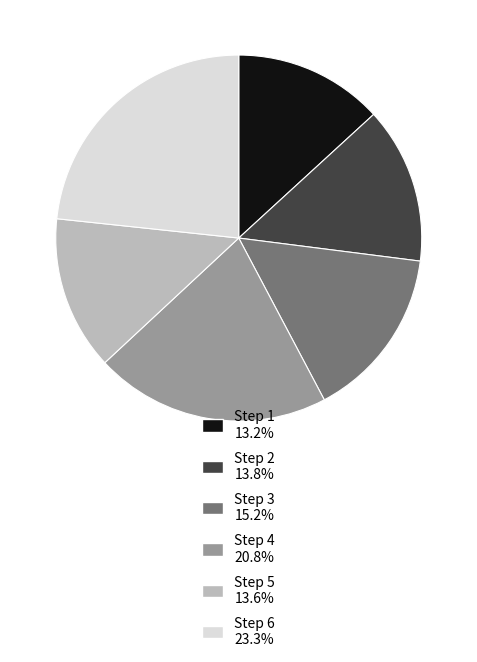

What is the largest slice in the pie chart?

Step 6